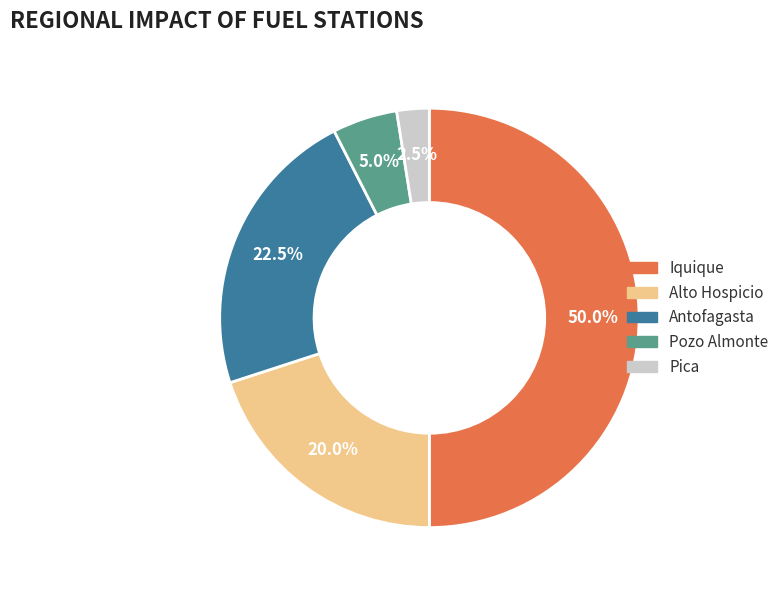

What is the largest slice in the pie chart?

Iquique